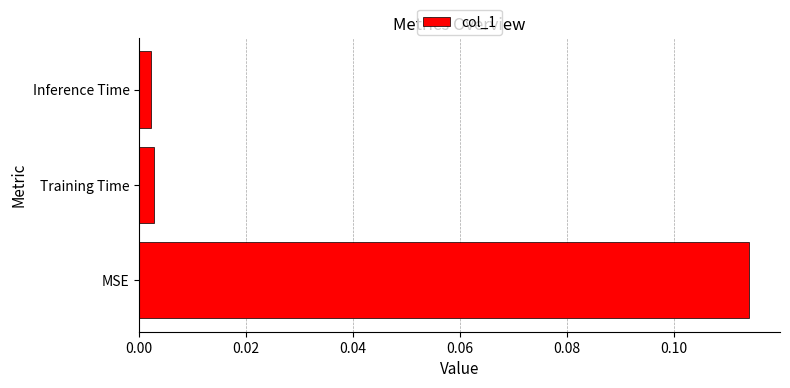

Does the chart contain any negative values?

No